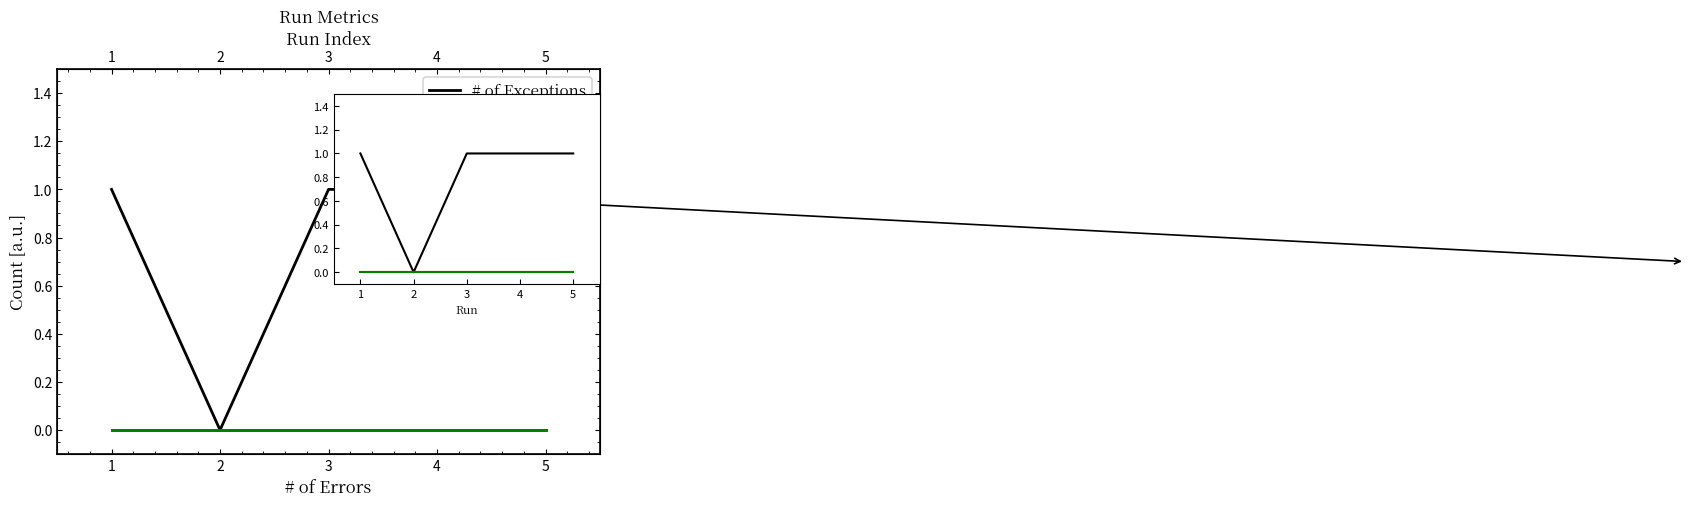

True or false: # of Warnings and # of Exceptions intersect in this chart.

False